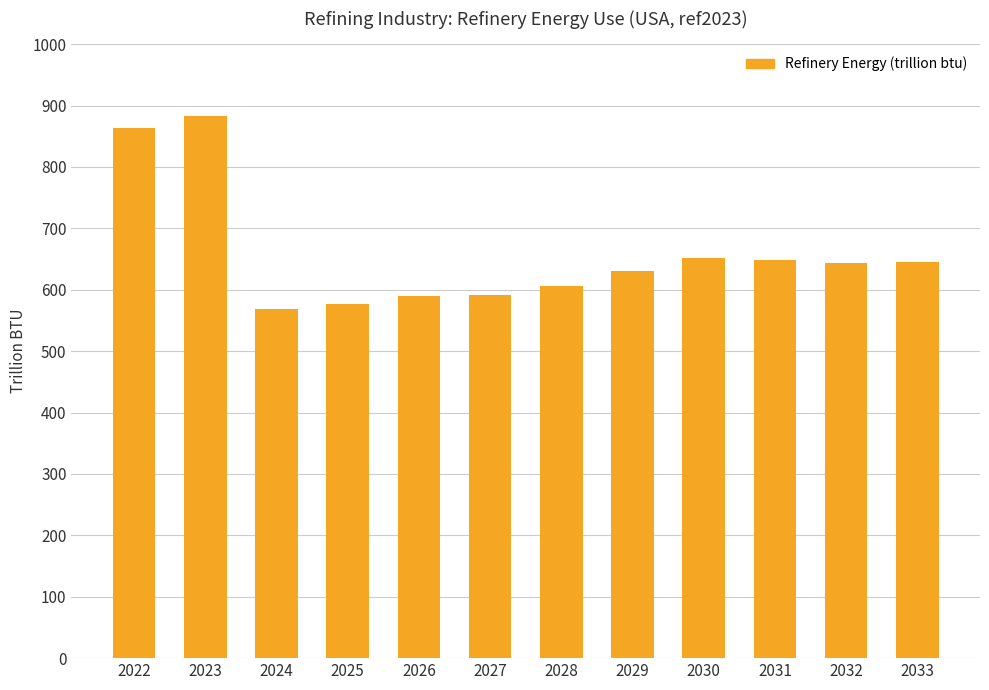

What is the change in value from 2022 to 2030?

-211.1